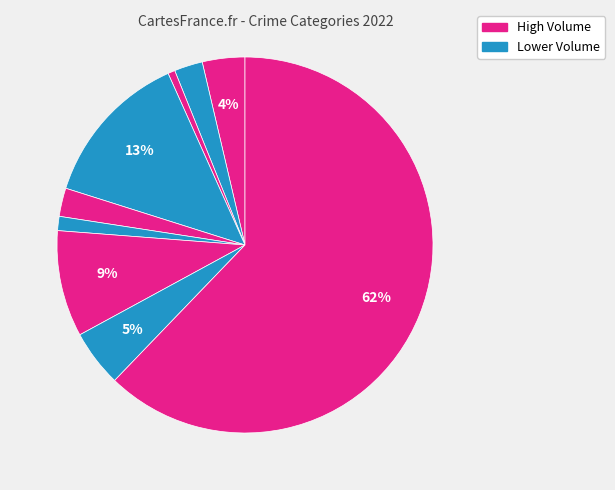

Count the number of slices in the pie.

9